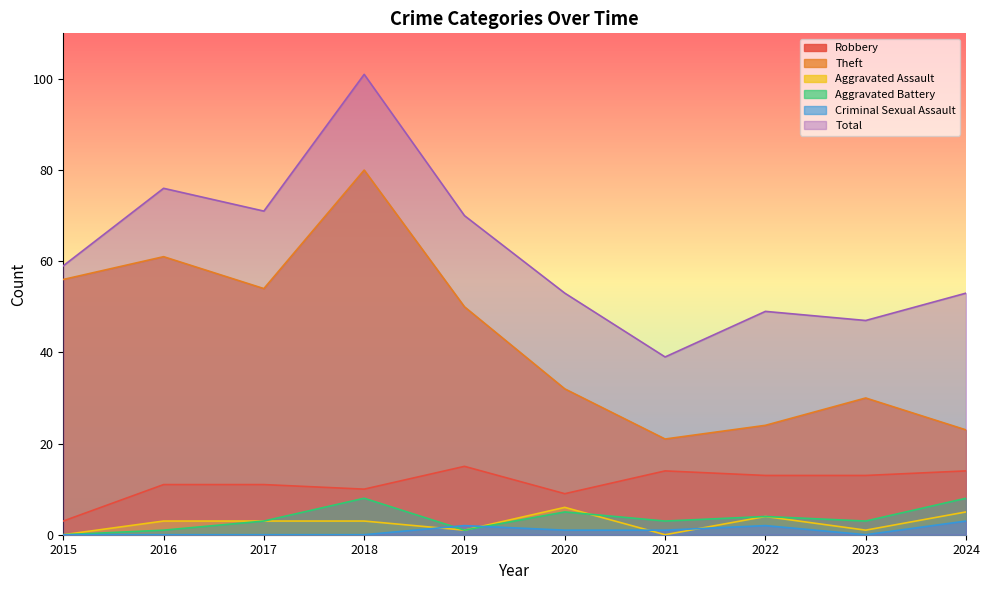

What is the spread (max minus min) of values at 2015?

59